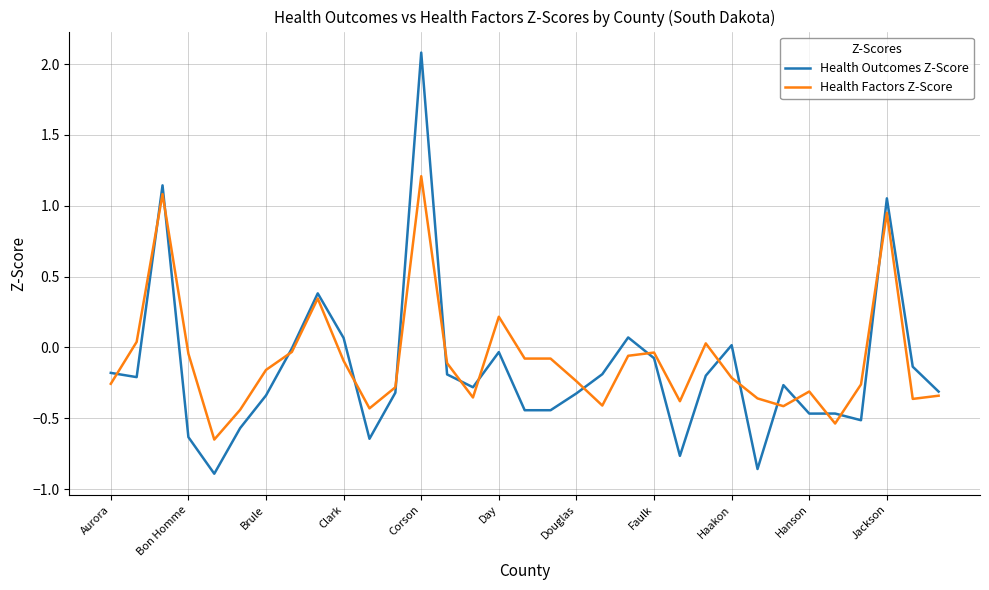

Count the number of categories in the chart.

33